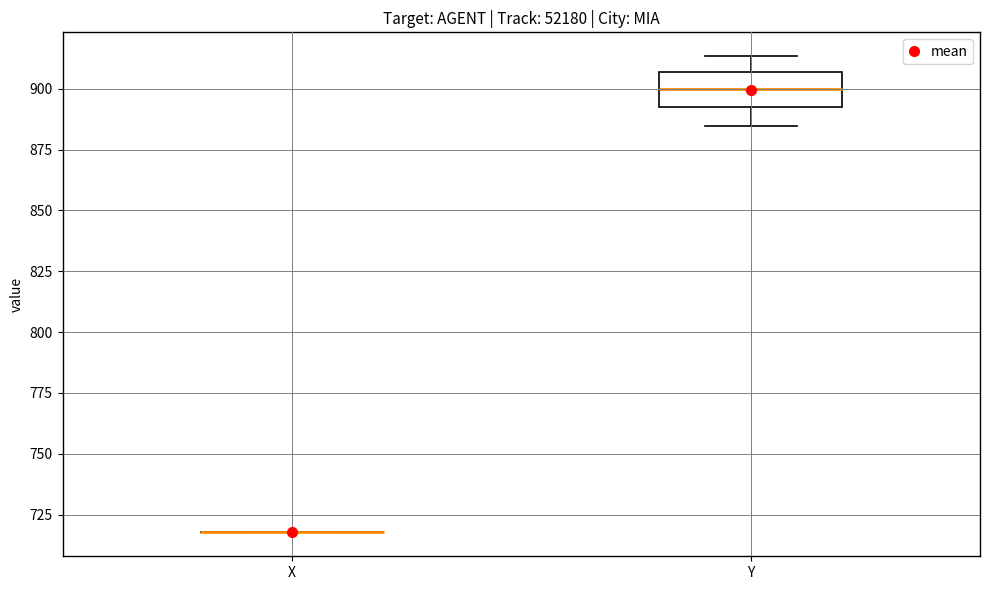

Reading left to right, transcribe this box plot: for each box, give where its median line is, the range the box spans, and where its two whiskers end, as read against the y-axis. The values are not printed on the chart, so give them approximately, as read against the axis.

X: box collapsed to a line at 720, whiskers 720 to 720
Y: median 900, box 890 to 905, whiskers 885 to 915